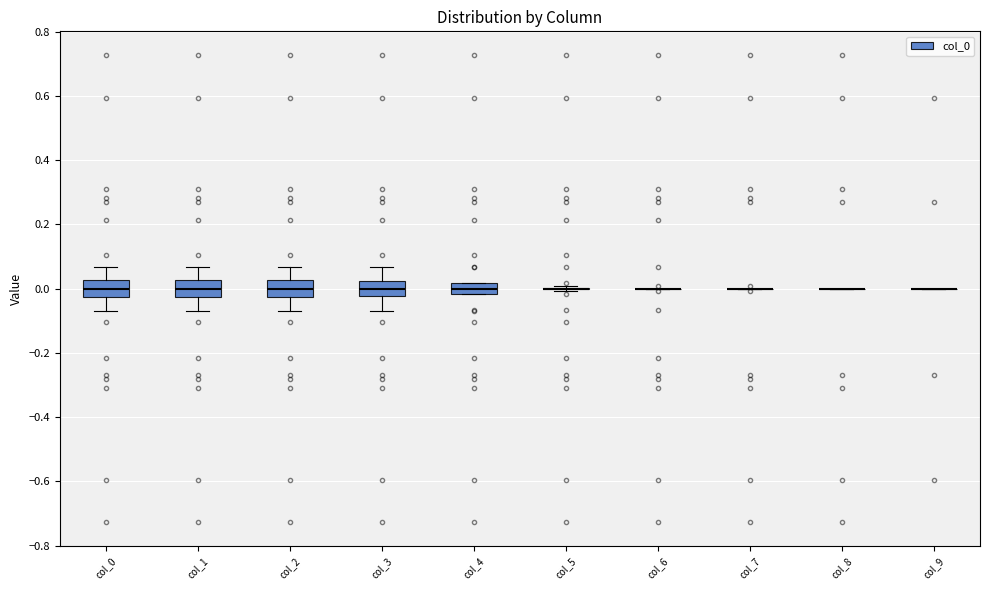

Where does the upper whisker of the box for col_1 end on the y-axis? The values are not printed on the chart, so give them approximately, as read against the axis.

0.06